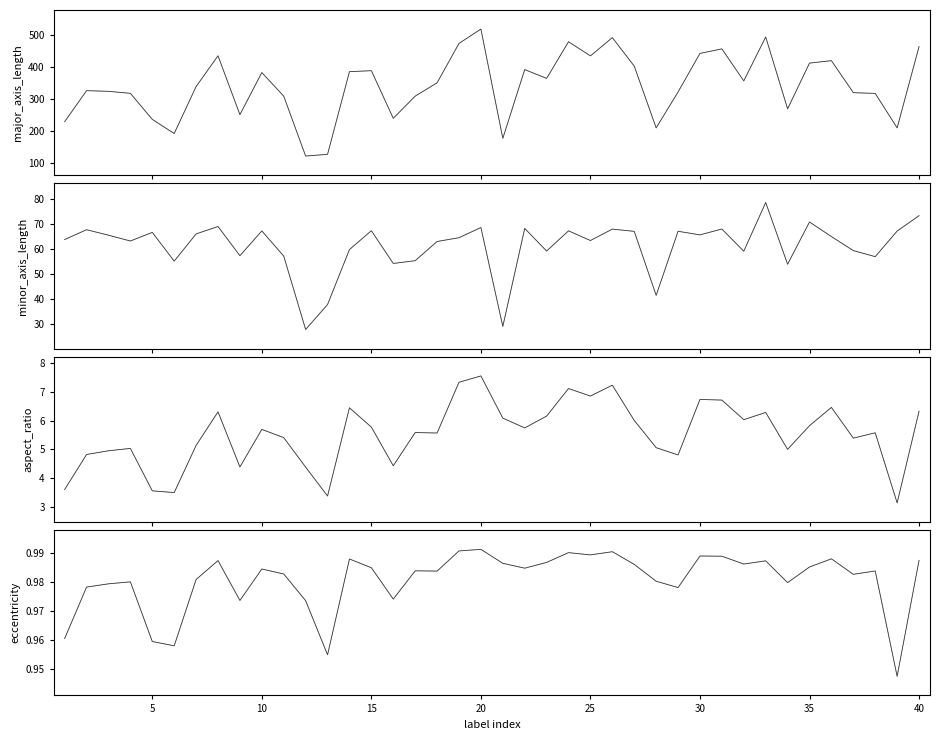

List the series in order of their peak value, lowest first.

eccentricity, aspect_ratio, minor_axis_length, major_axis_length